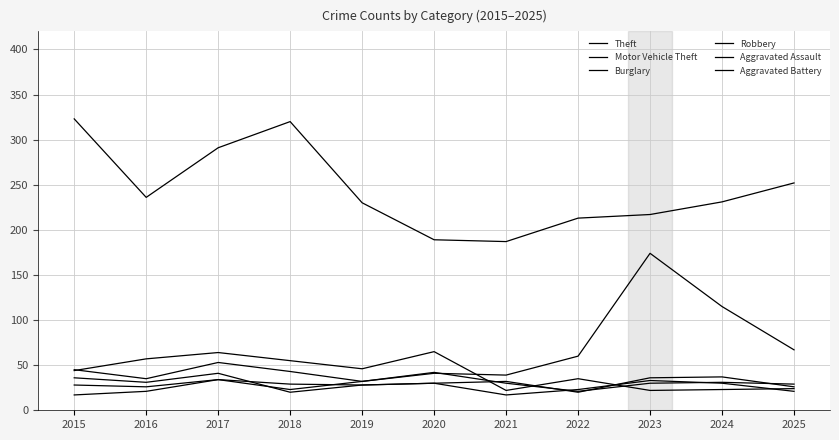

What is the value of the Robbery point at the 11th from the left?

21